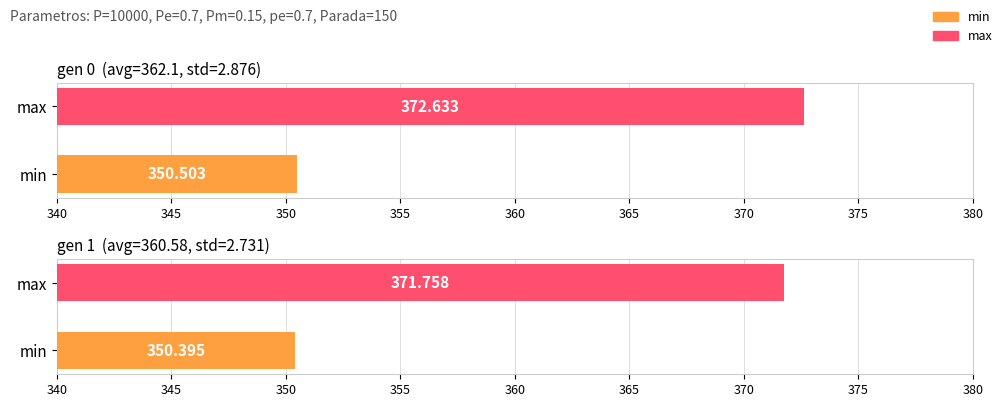

What is the difference between the maximum and minimum values in the max series?

0.9